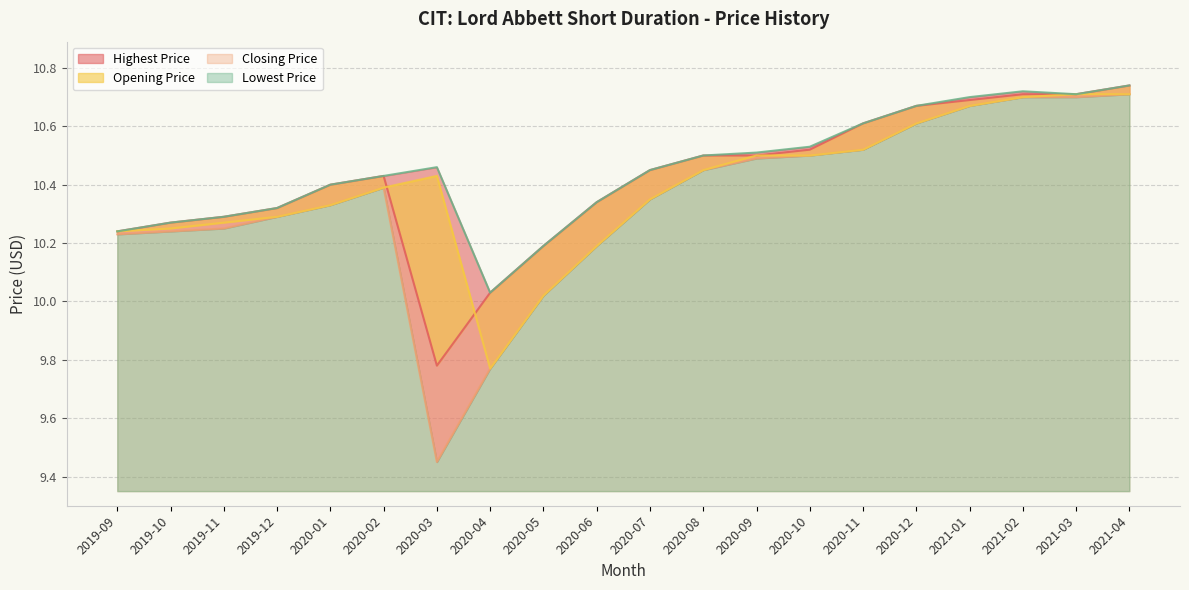

What is the label of the 17th point from the left?

2021-01